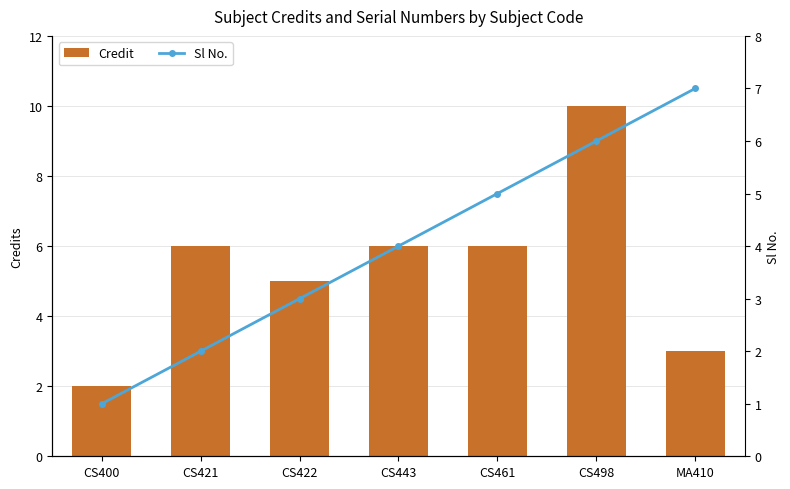

List the labels in order of Credit value, smallest first.

CS400, MA410, CS422, CS421, CS443, CS461, CS498